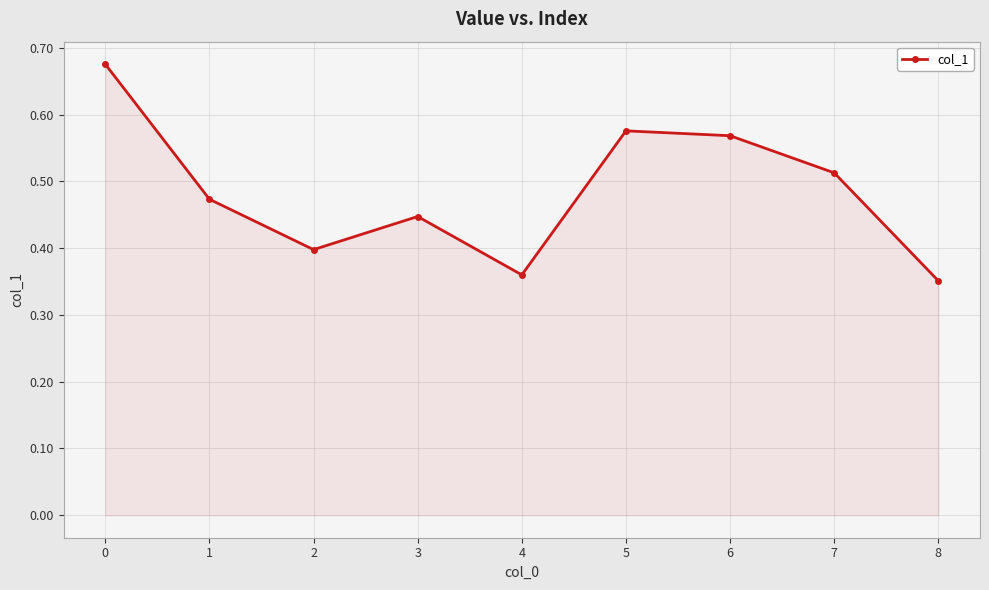

The value at 3 is 0.4. True or false?

True